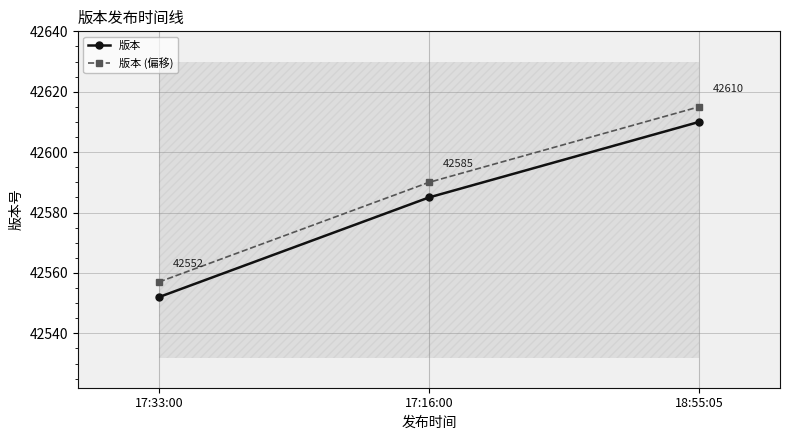

Is it true that 版本 (偏移) equals 69992 at 17:33:00?

False